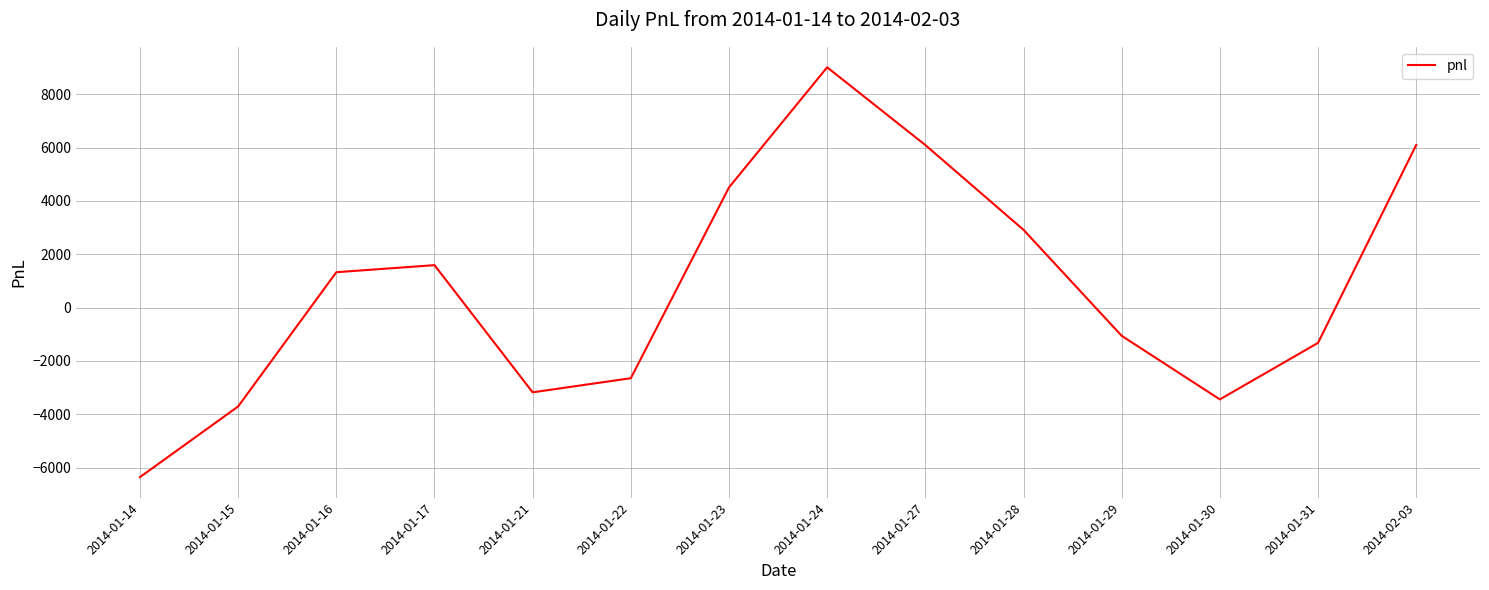

Is this an area chart (filled region under the line)?

No